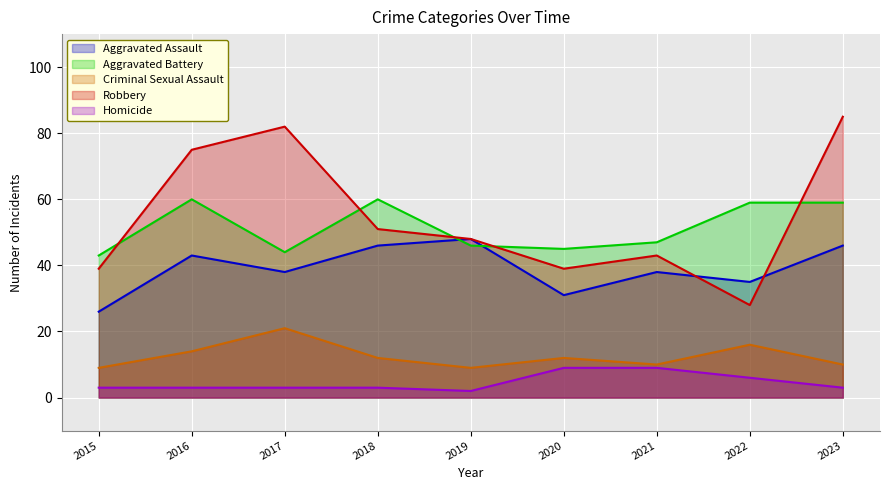

The Homicide series shows 0 at 2019. True or false?

False